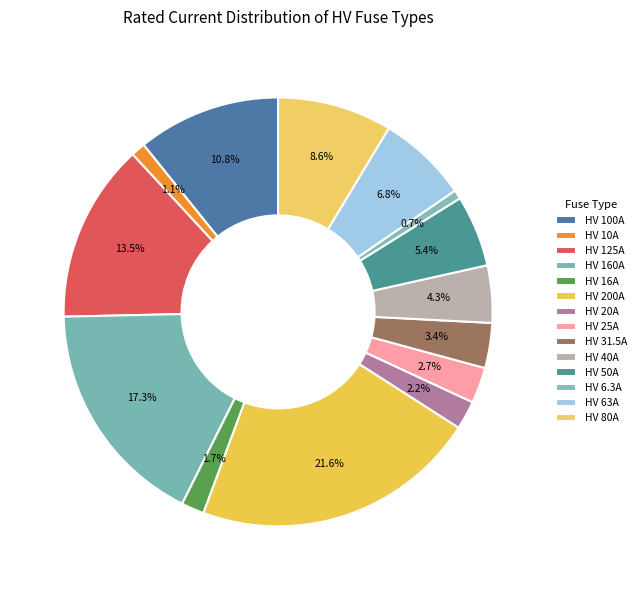

Count the number of slices in the pie.

14